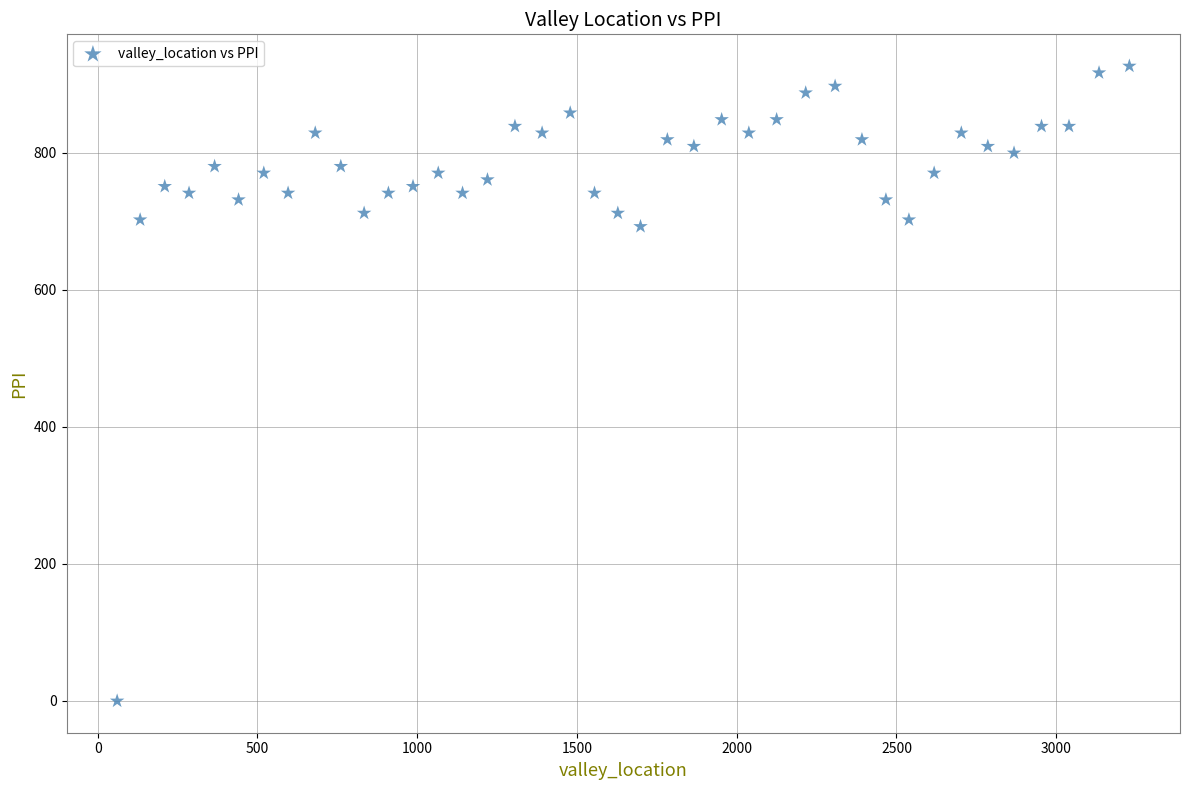

What is the range of X values (max minus min)?

3168.0